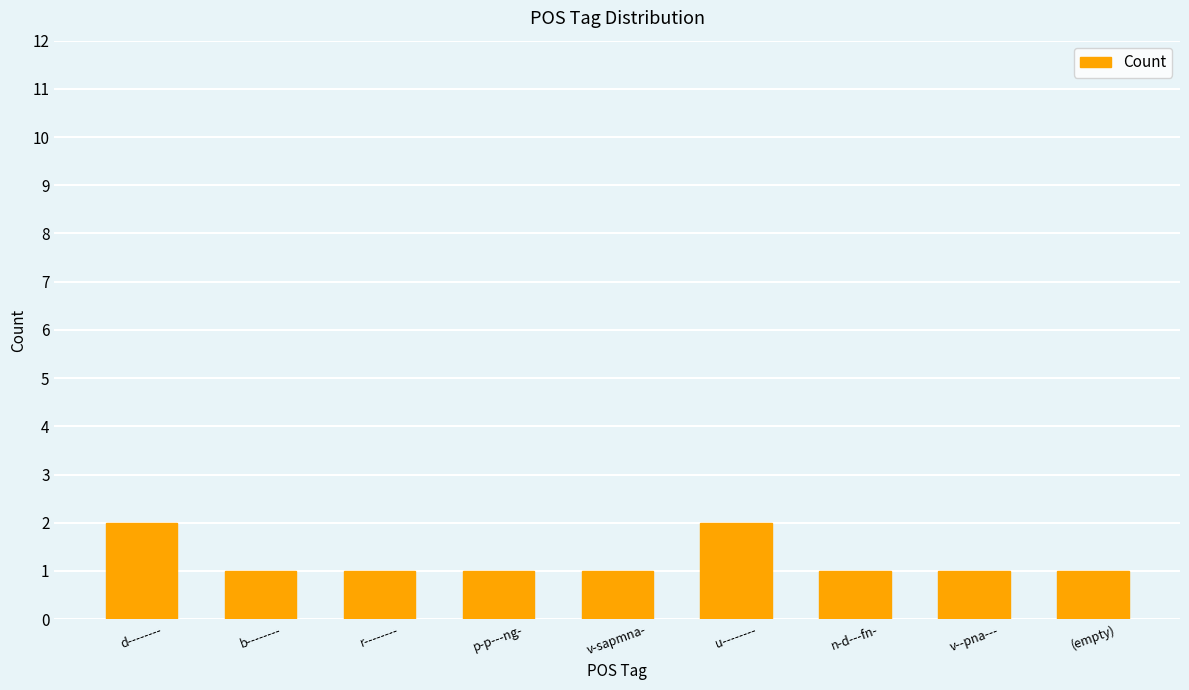

Which has a higher value, d-------- or v--pna---?

d--------